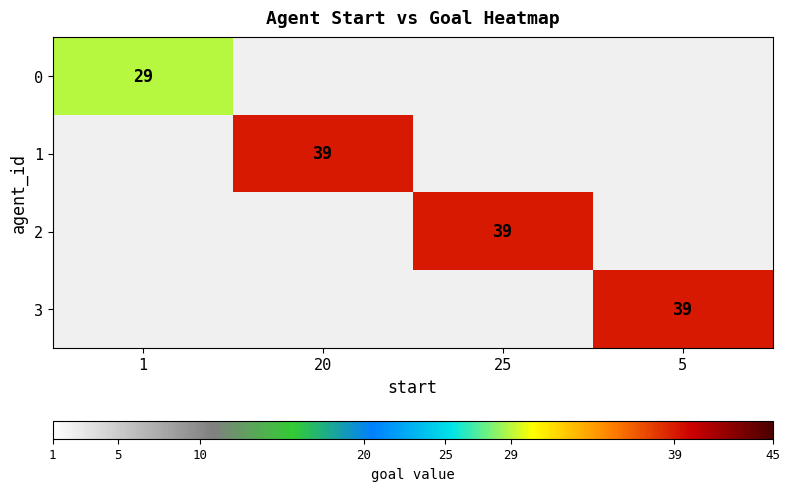

Count the number of categories in the chart.

4